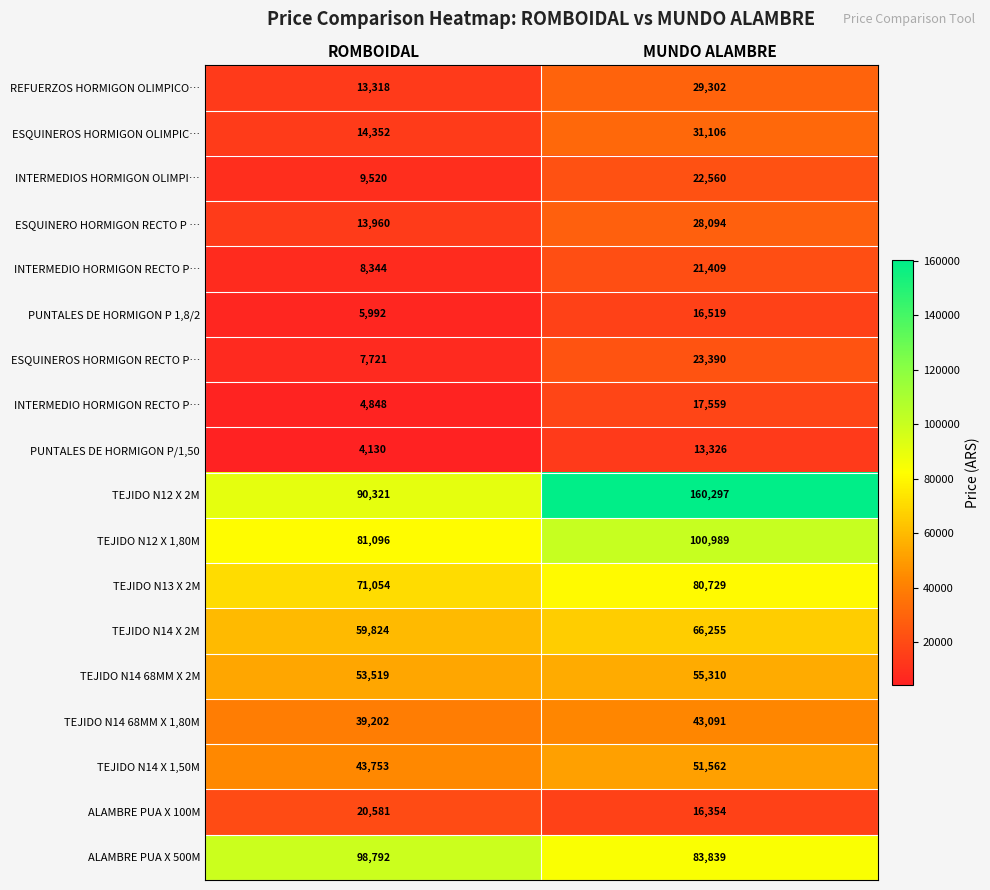

What is the smallest value displayed?

4130